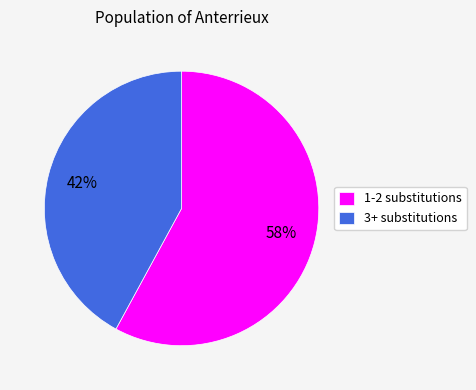

Approximately how many times larger is the value at 3+ substitutions compared to 1-2 substitutions?

0.7